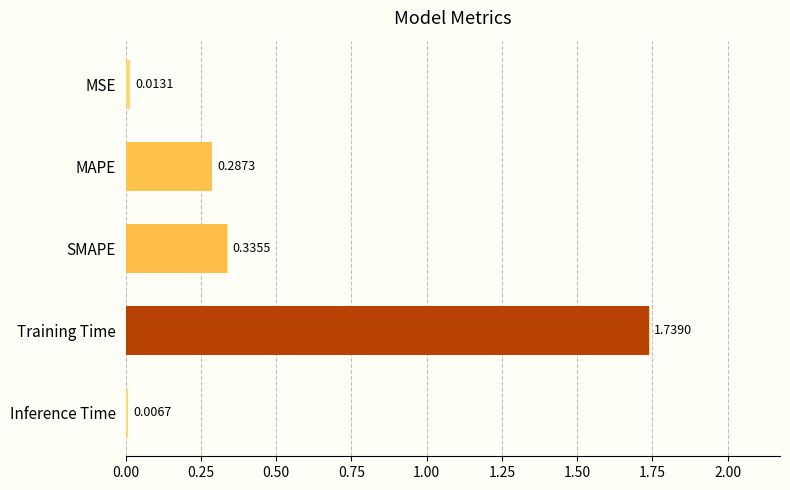

What is the label of the 1st bar from the top?

MSE